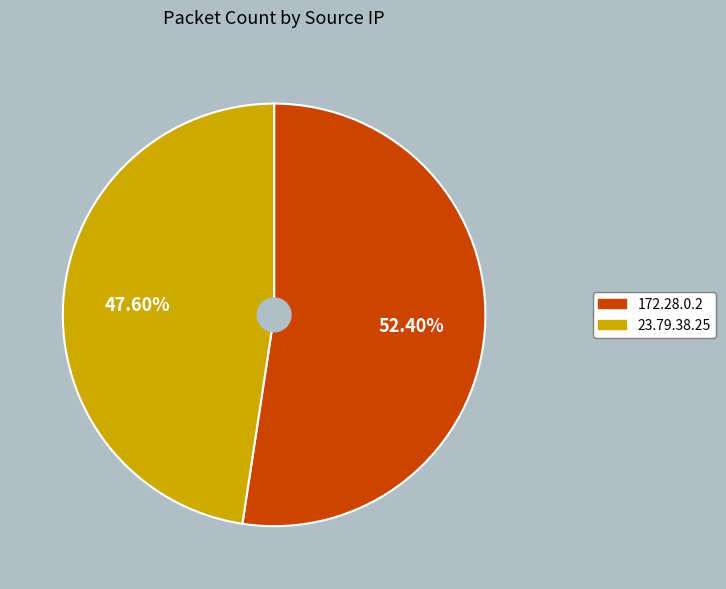

To the nearest percent, what percentage of the pie is 23.79.38.25?

48%